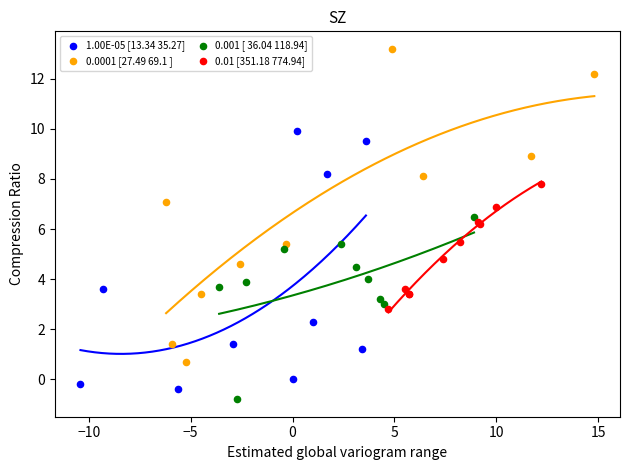

Which series contains the highest Y value?

0.0001 [27.49 69.1 ]